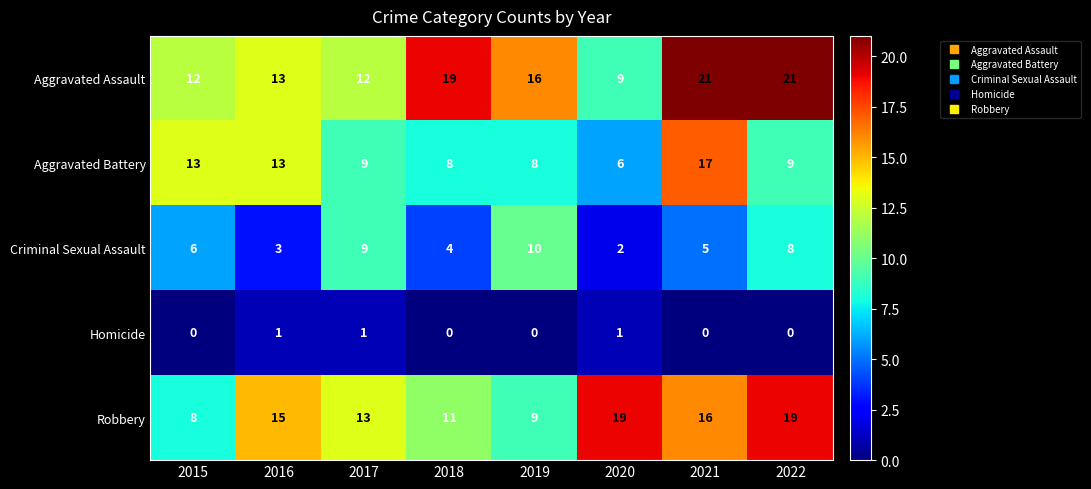

What is the lowest value of the Aggravated Assault series?

9